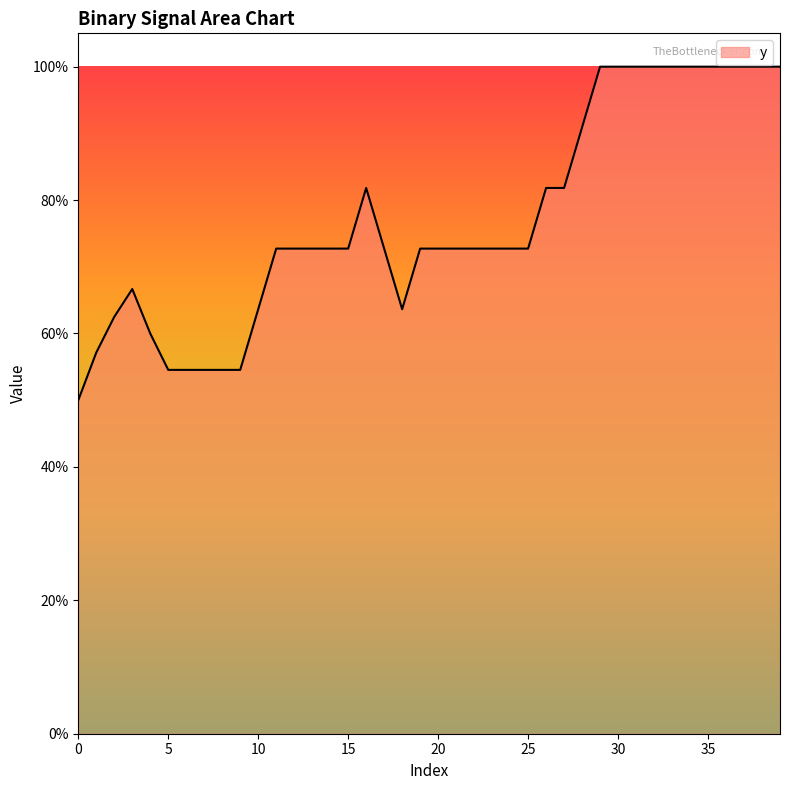

Is this an area chart (filled region under the line)?

Yes